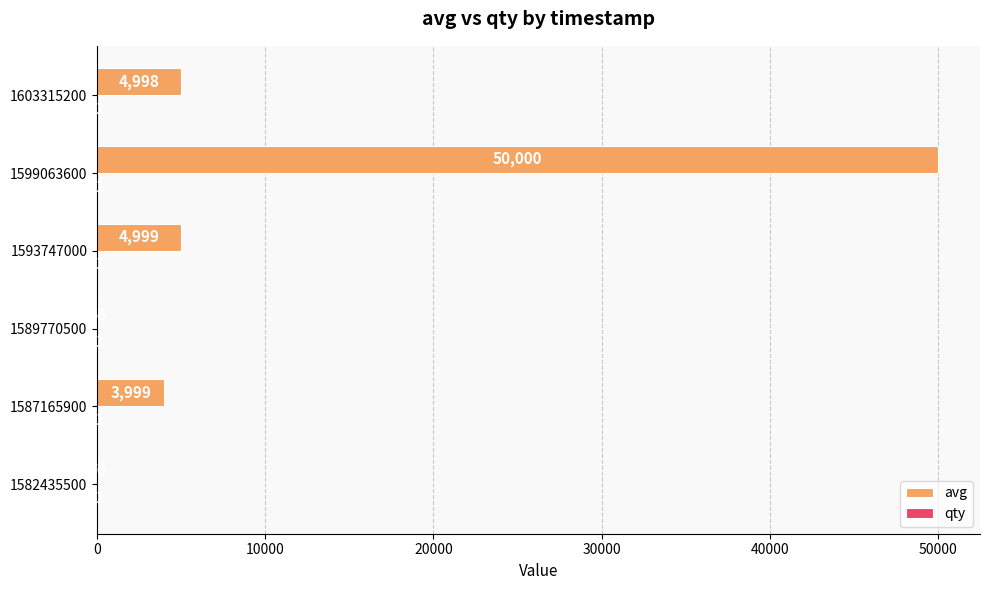

At which label is avg closest to 25034?

1593747000